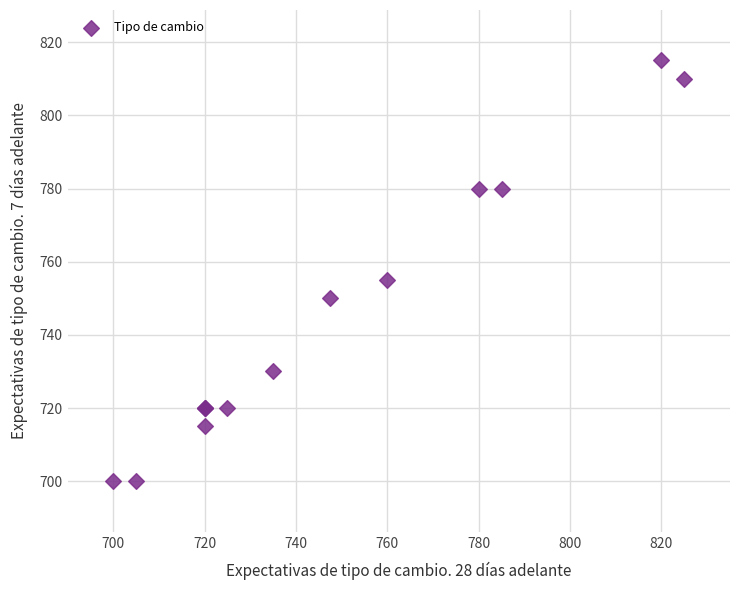

What Y value in the scatter plot is closest to 757?

755